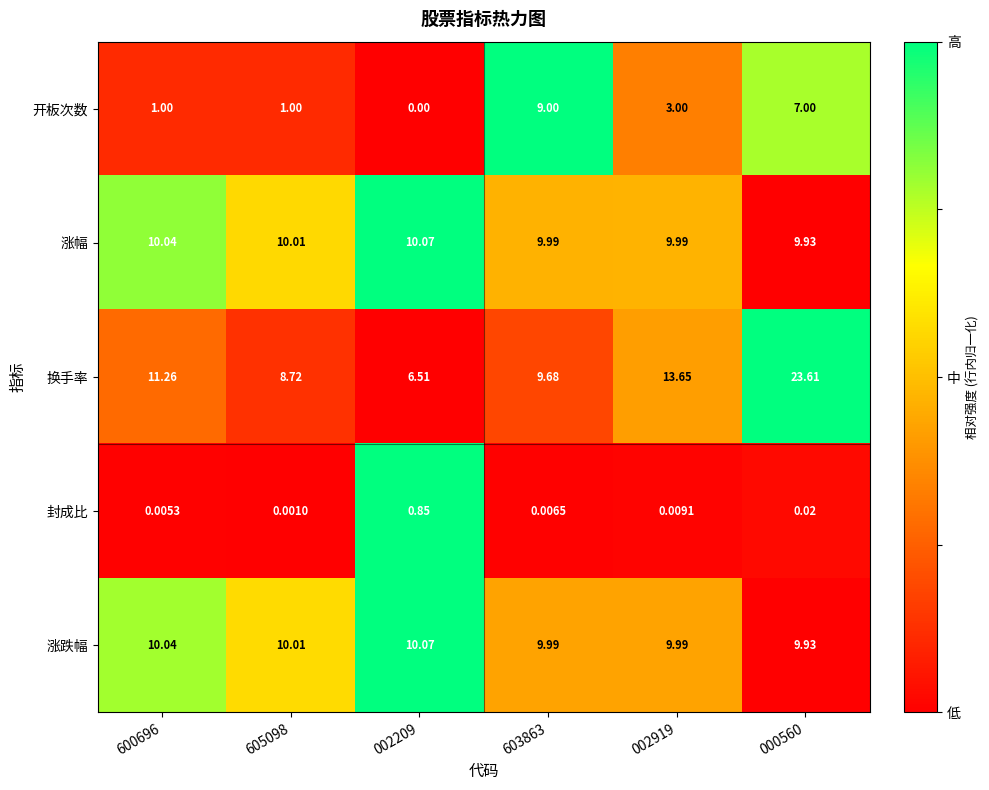

Which series has the widest spread of values?

换手率